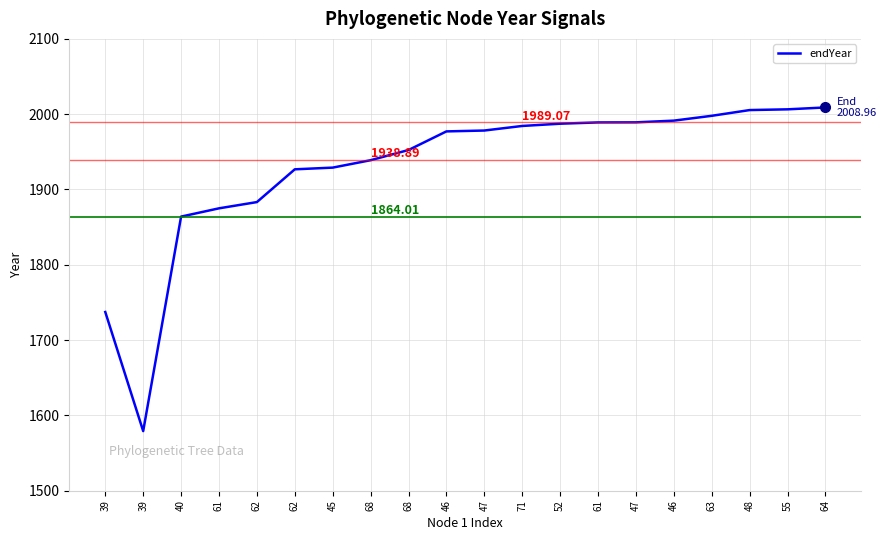

Reading left to right, extract all data points from this chart.

39=1737.3	39=1579.2	40=1864.0	61=1875.0	62=1883.3	62=1926.8	45=1929.1	68=1938.9	68=1952.4	46=1977.2	47=1978.3	71=1984.4	52=1987.4	61=1989.1	47=1989.2	46=1991.4	63=1997.9	48=2005.5	55=2006.5	64=2009.0